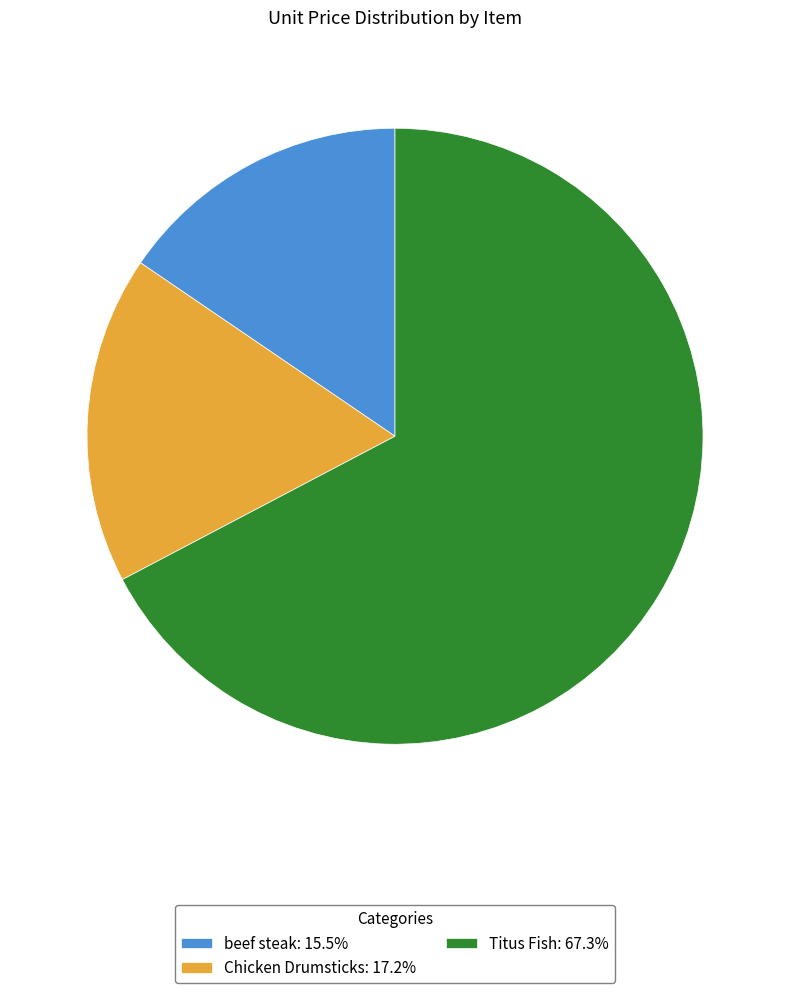

Rank the categories by value from lowest to highest.

beef steak, Chicken Drumsticks, Titus Fish